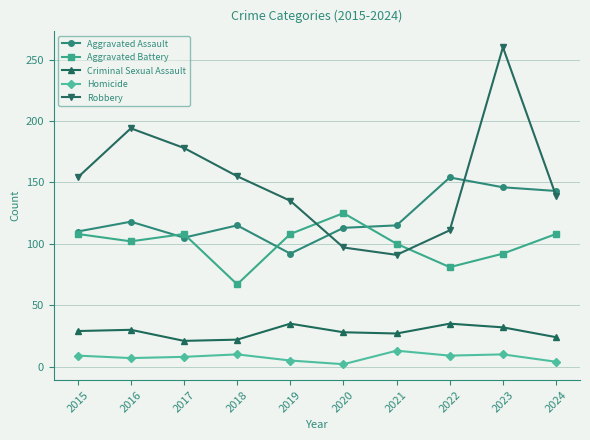

Which series has the widest spread of values?

Robbery